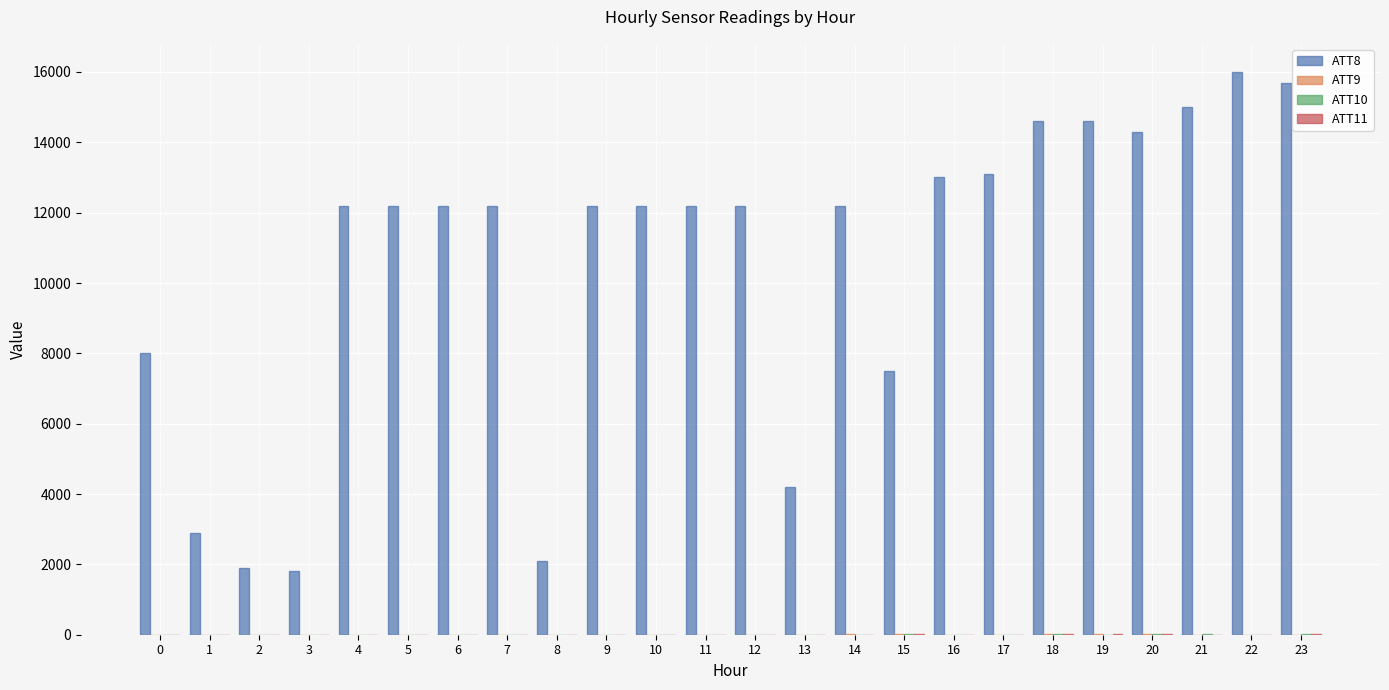

What is the greatest value displayed?

16000.0